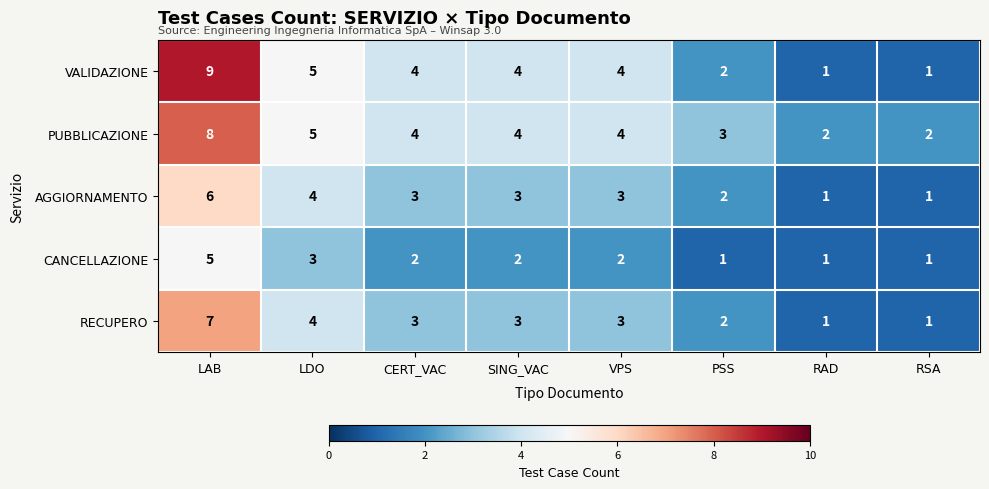

Where is VALIDAZIONE nearest to the value 5?

LDO